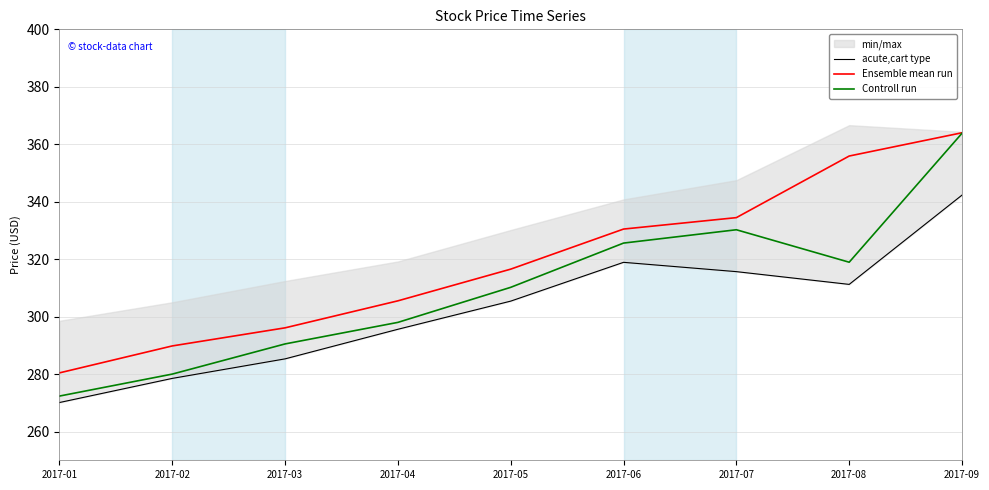

Reading left to right, transcribe all the data shown in this chart.

acute,cart type: 270.1	278.5	285.3	295.6	305.4	318.9	315.7	311.2	342.3
Ensemble mean run: 280.4	289.8	296.1	305.5	316.5	330.5	334.5	355.9	364.0
Controll run: 272.4	280.0	290.5	298.0	310.2	325.6	330.2	318.9	363.8